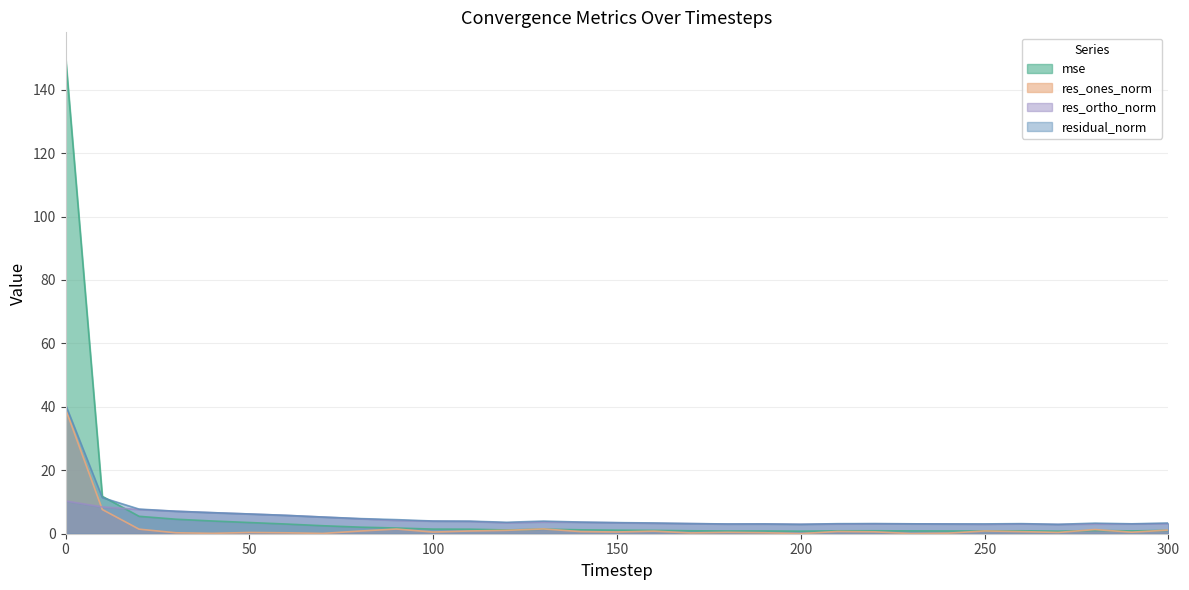

What is the value of the res_ones_norm point at the 12th from the left?

0.9